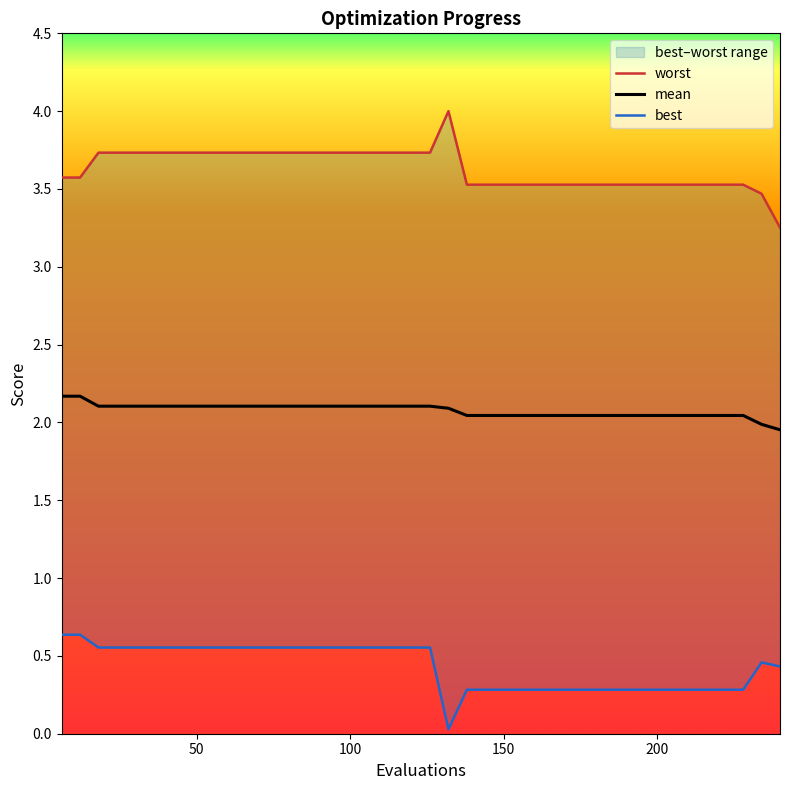

What is the highest value of the mean series?

2.2